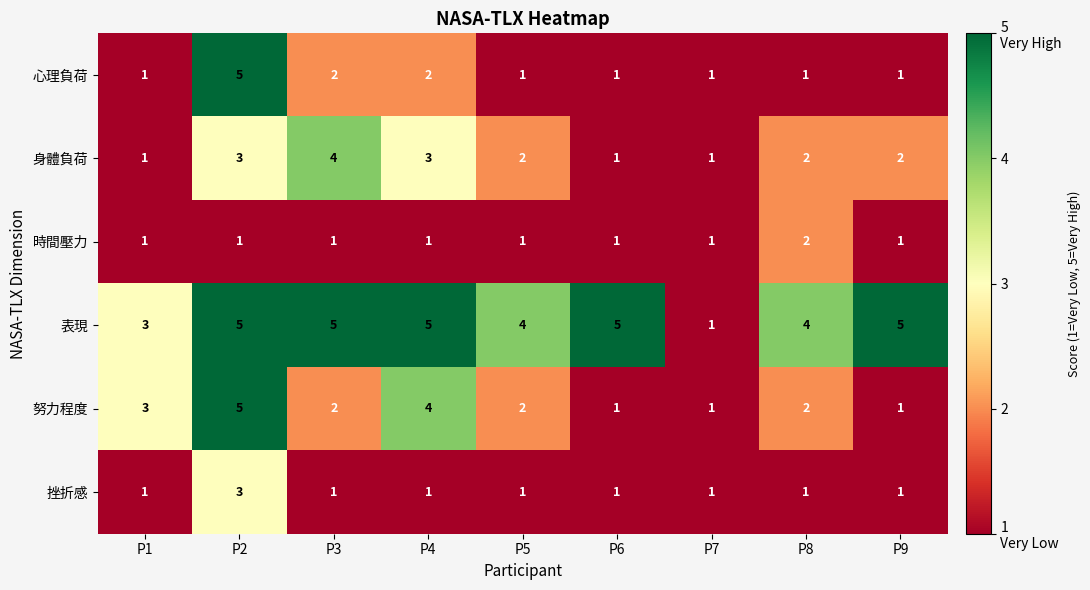

The 挫折感 series shows 1 at P6. True or false?

True